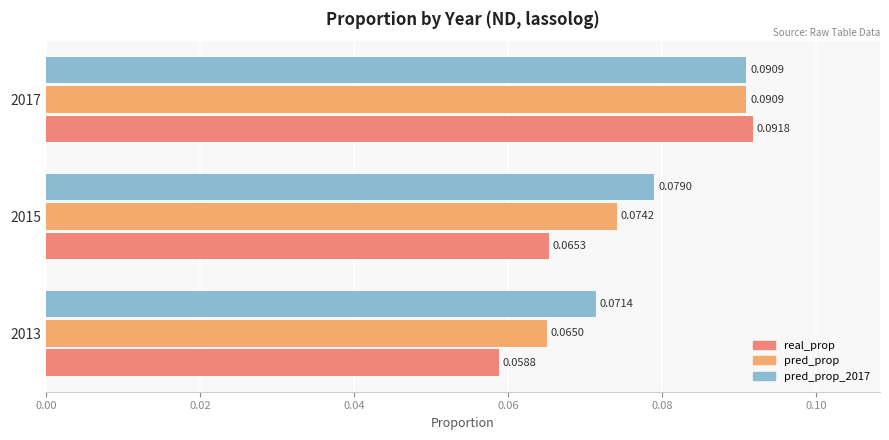

Reading left to right, extract all data points from this chart.

real_prop: 0.1	0.1	0.1
pred_prop: 0.1	0.1	0.1
pred_prop_2017: 0.1	0.1	0.1